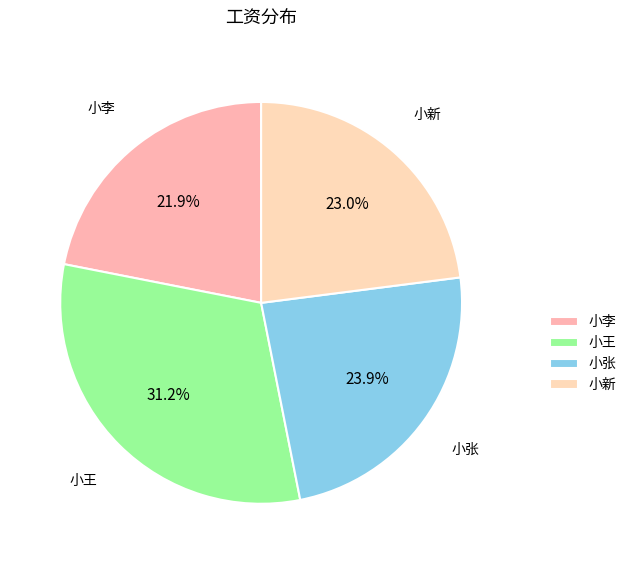

Which has a higher value, 小王 or 小张?

小王